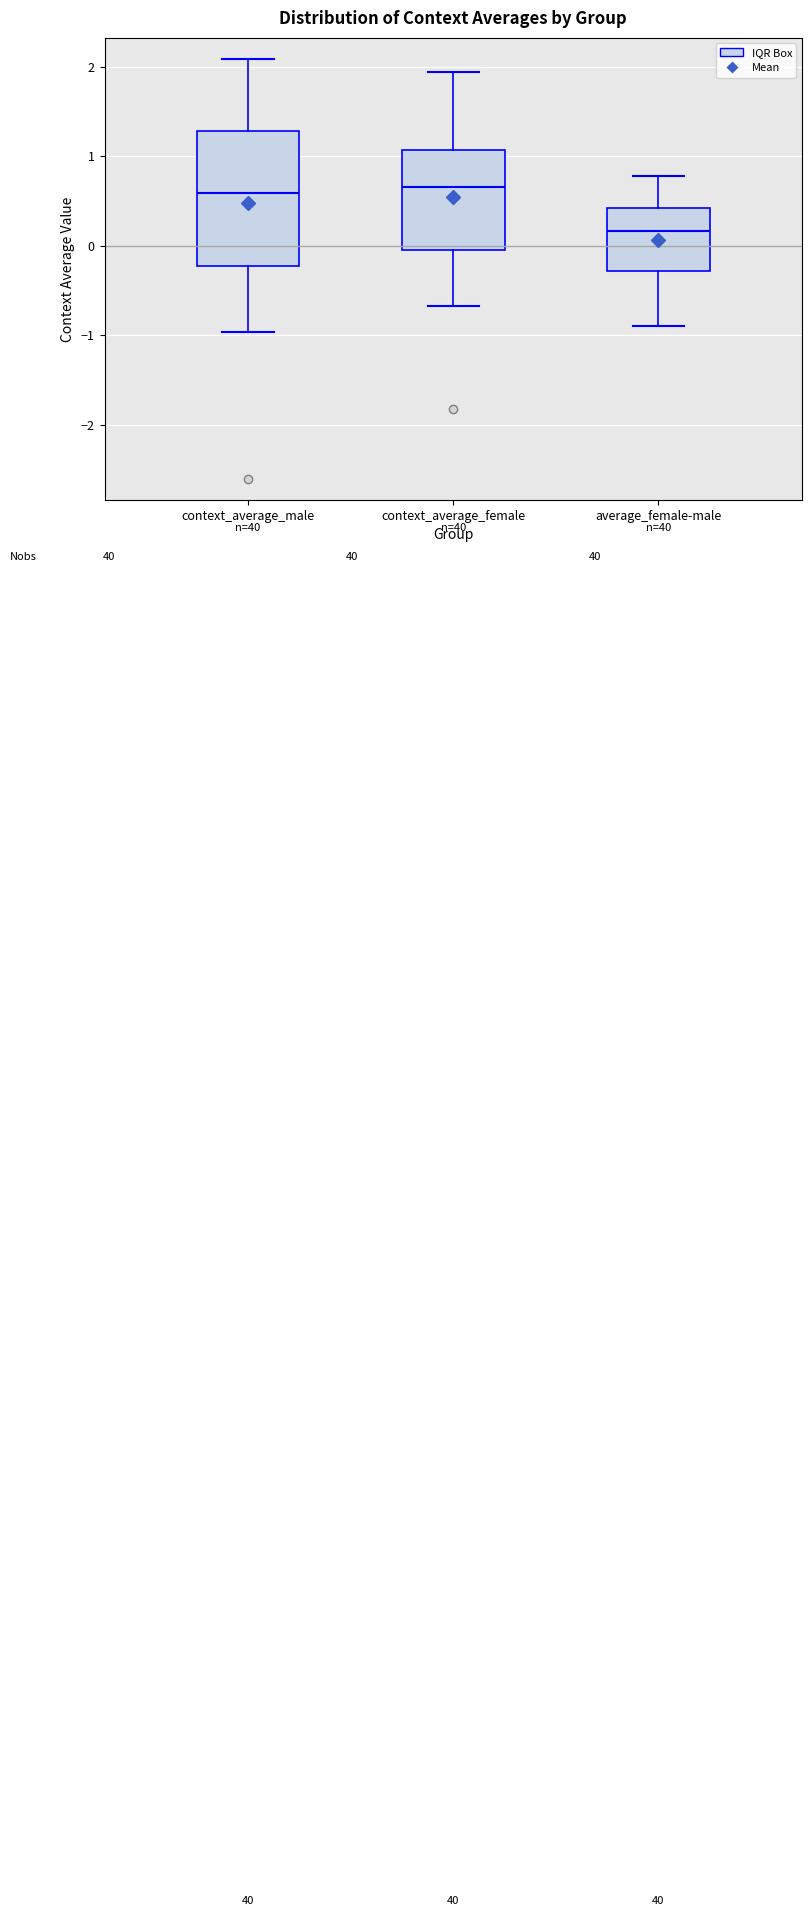

Reading left to right, read every box against the y-axis: the position of its median line, the range the box covers, and the ends of its whiskers. The values are not printed on the chart, so give them approximately, as read against the axis.

context_average_male: median 0.6, box -0.2 to 1.3, whiskers -1.0 to 2.1
context_average_female: median 0.7, box 0.0 to 1.1, whiskers -0.7 to 1.9
average_female-male: median 0.2, box -0.3 to 0.4, whiskers -0.9 to 0.8